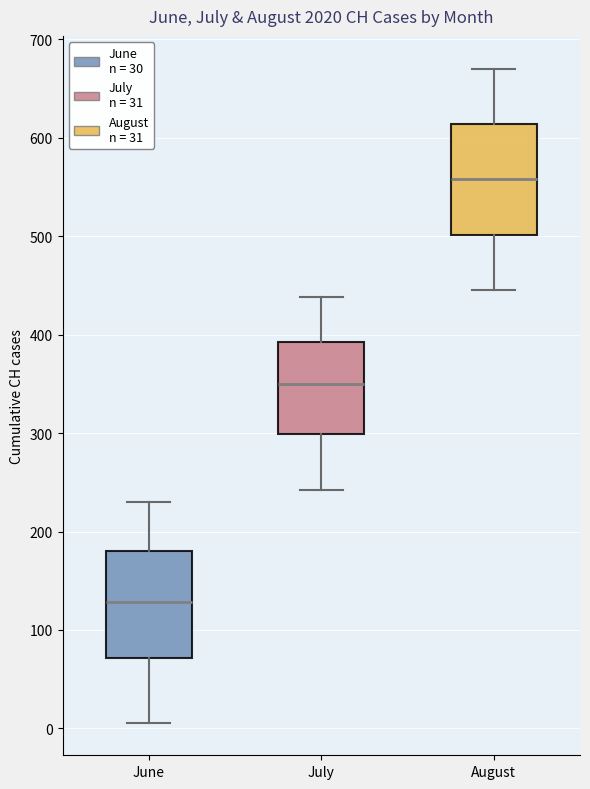

Reading left to right, transcribe this box plot: for each box, give where its median line is, the range the box spans, and where its two whiskers end, as read against the y-axis. The values are not printed on the chart, so give them approximately, as read against the axis.

June: median 130, box 70 to 180, whiskers 10 to 230
July: median 350, box 300 to 390, whiskers 240 to 440
August: median 560, box 500 to 610, whiskers 450 to 670